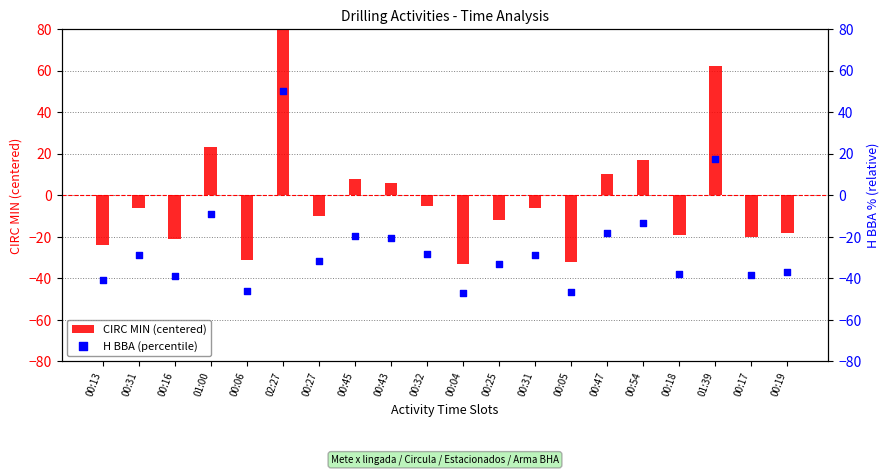

Is the value of H BBA (percentile) at 00:16 greater than the value of CIRC MIN (centered) at 00:27?

No